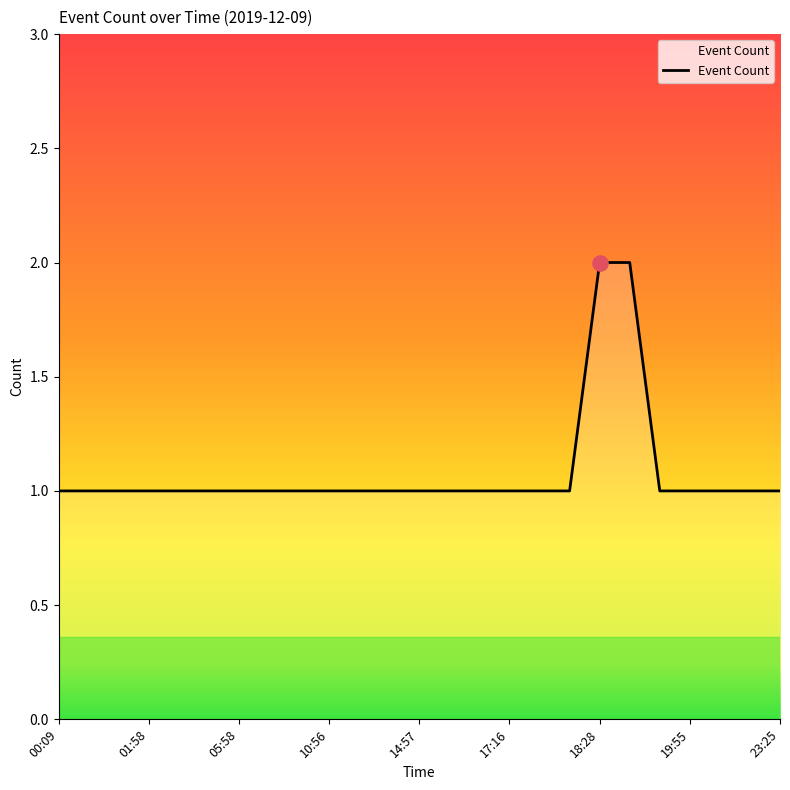

Is this an area chart (filled region under the line)?

Yes